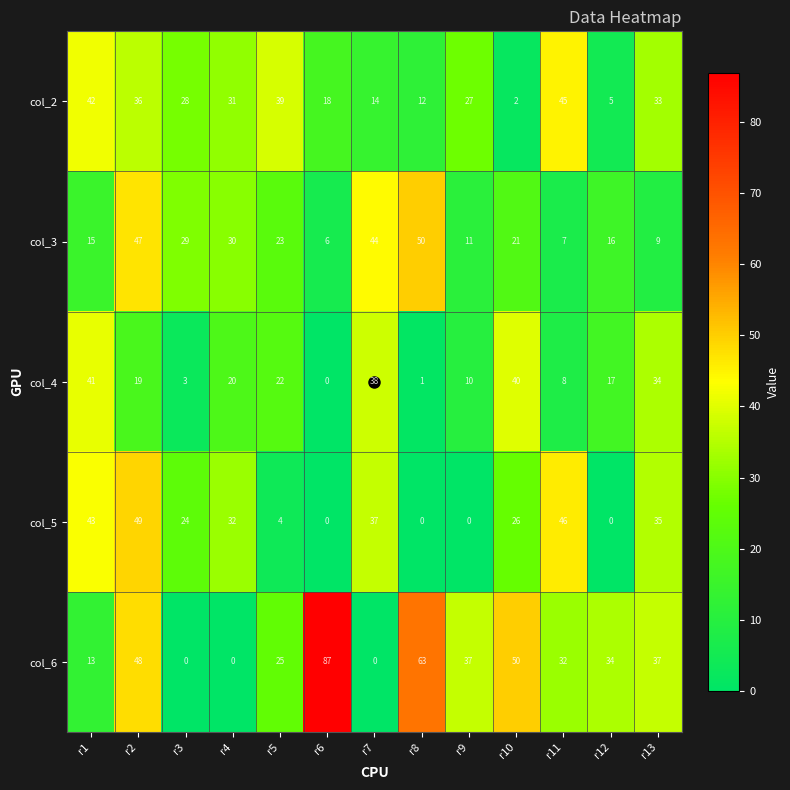

Where does the col_4 series first go above 19?

r1